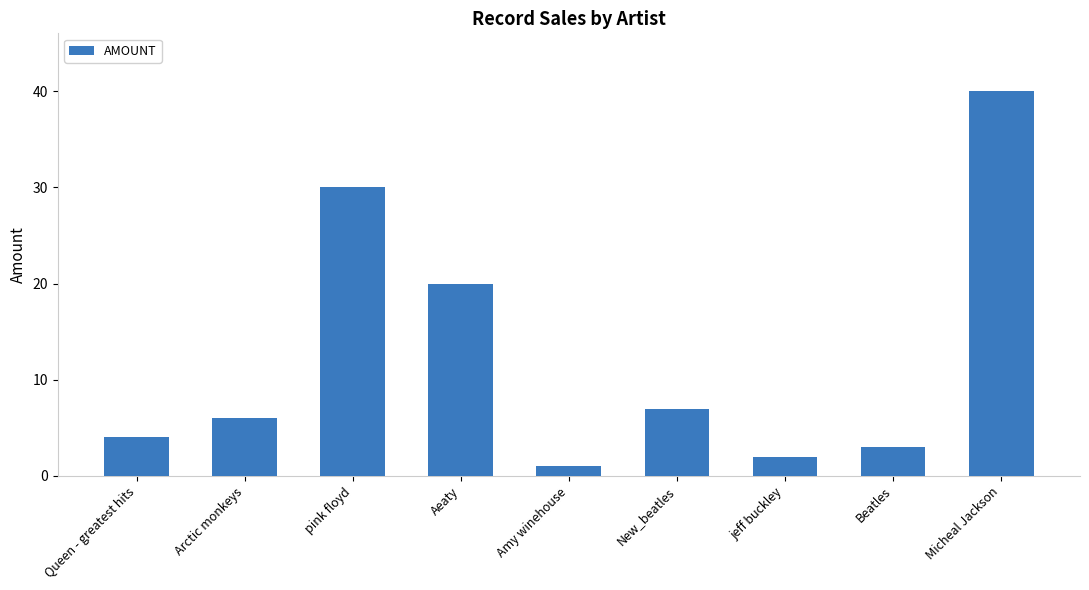

Which label corresponds to the smallest value in the chart?

Amy winehouse